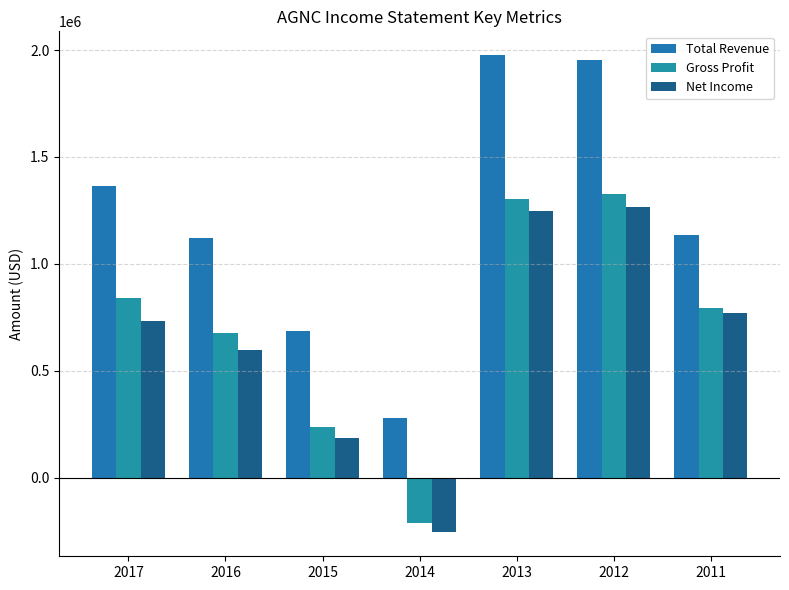

Is it true that Total Revenue equals 247976 at 2011?

False